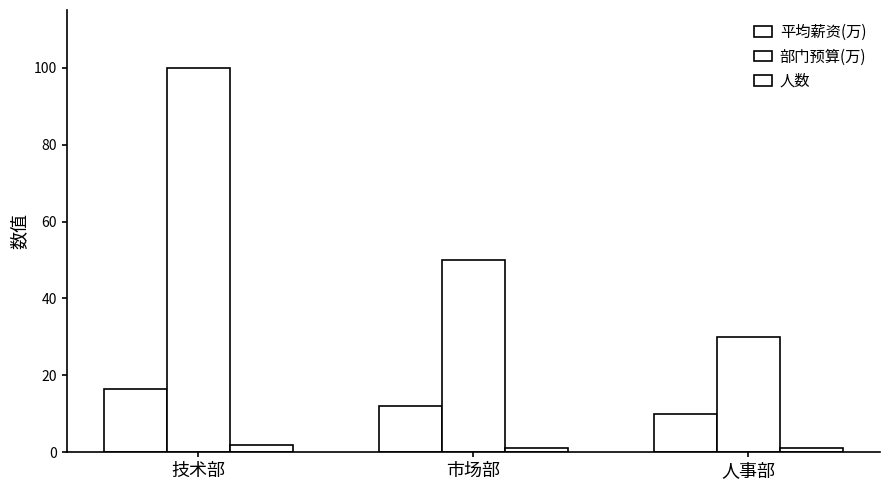

What is the difference between the highest and lowest values at 市场部?

49.0